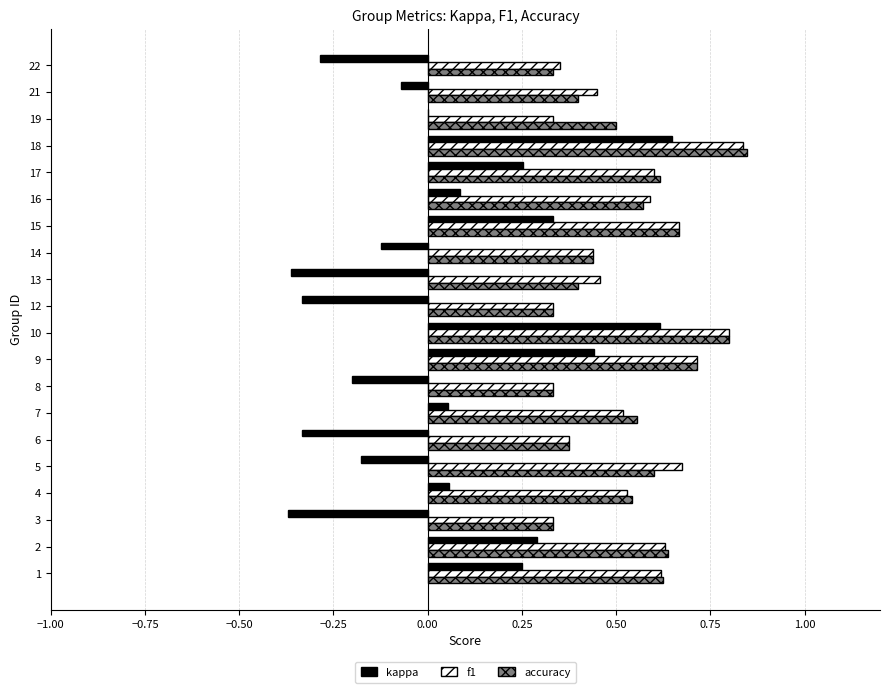

Is the value of accuracy at 13 greater than the value of f1 at 15?

No